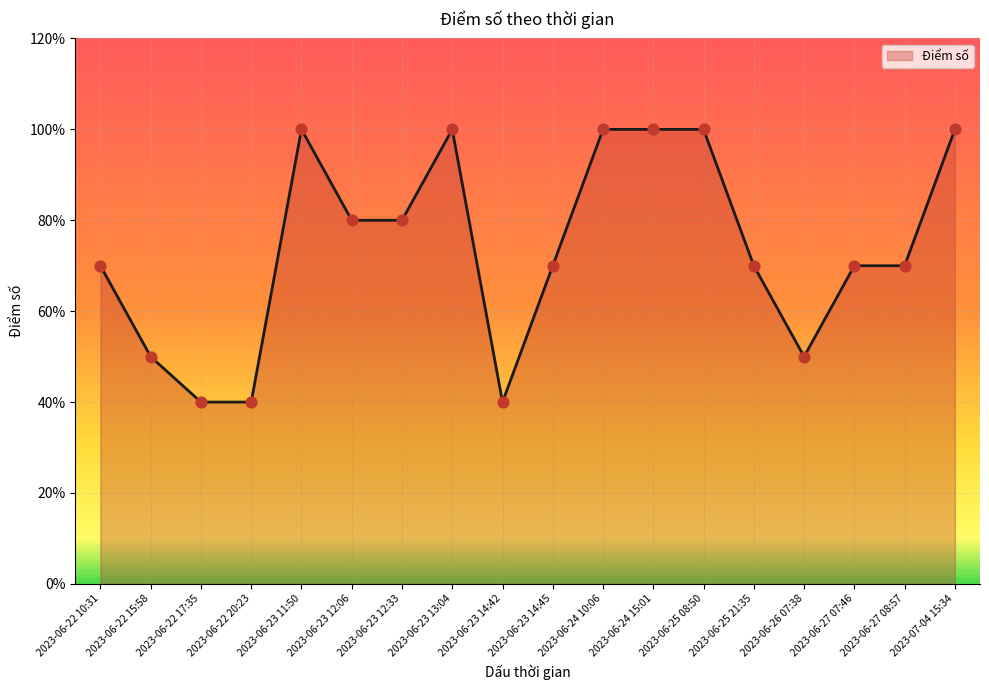

Which has a higher value, 2023-06-25 21:35 or 2023-06-24 15:01?

2023-06-24 15:01